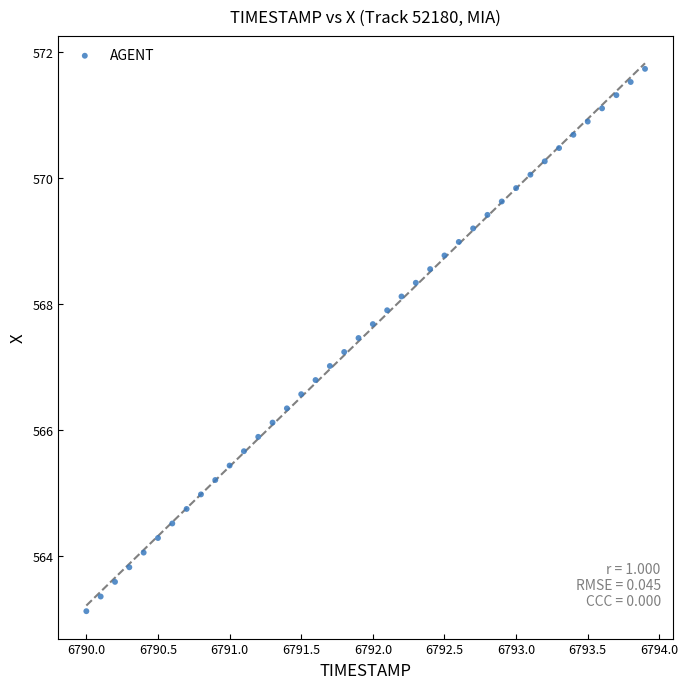

What is the range of Y values (max minus min)?

8.6